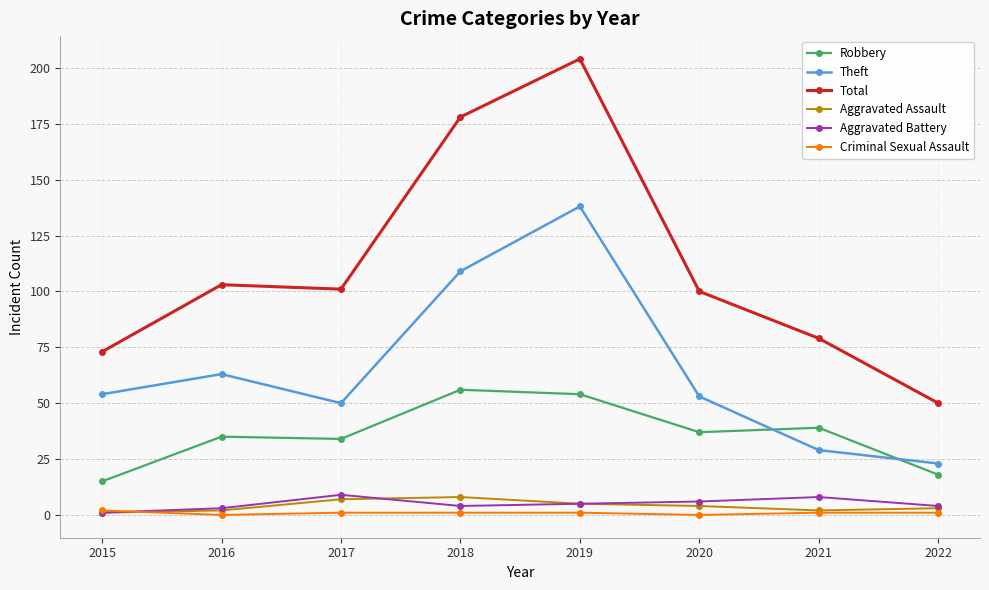

Reading left to right, transcribe all the data shown in this chart.

Robbery: 15	35	34	56	54	37	39	18
Theft: 54	63	50	109	138	53	29	23
Total: 73	103	101	178	204	100	79	50
Aggravated Assault: 1	2	7	8	5	4	2	3
Aggravated Battery: 1	3	9	4	5	6	8	4
Criminal Sexual Assault: 2	0	1	1	1	0	1	1